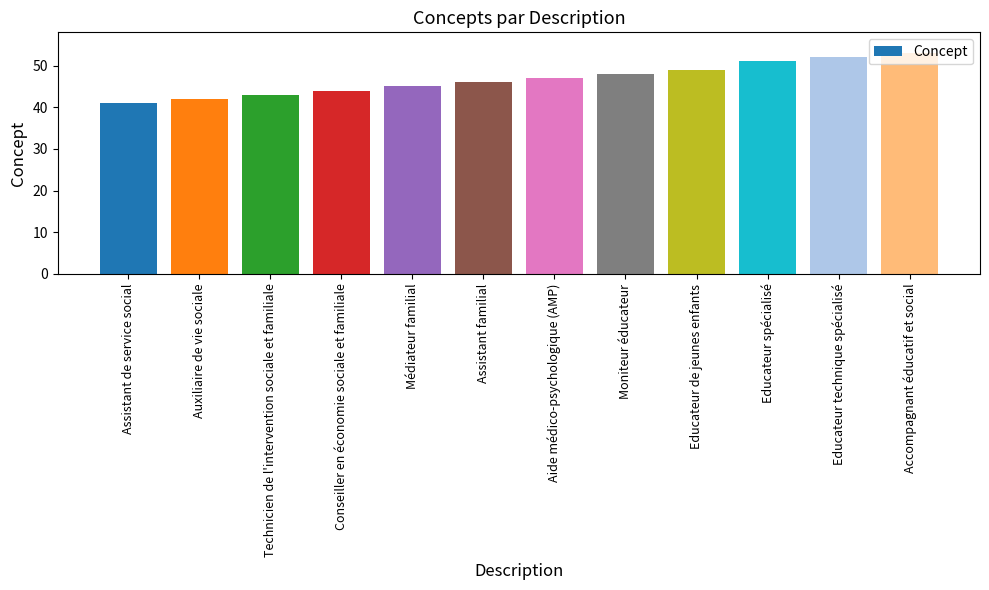

What is the sum of the values at Auxiliaire de vie sociale and Educateur spécialisé?

93